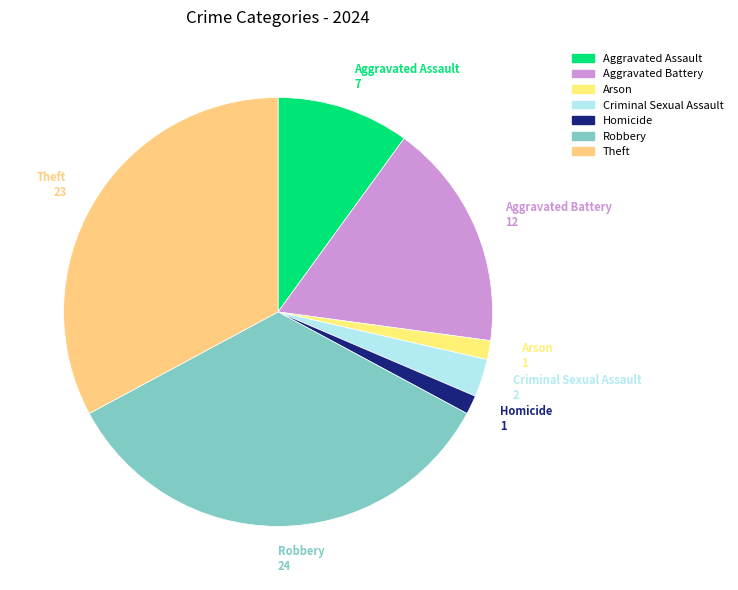

Approximately how many times larger is the value at Theft compared to Robbery?

1.0